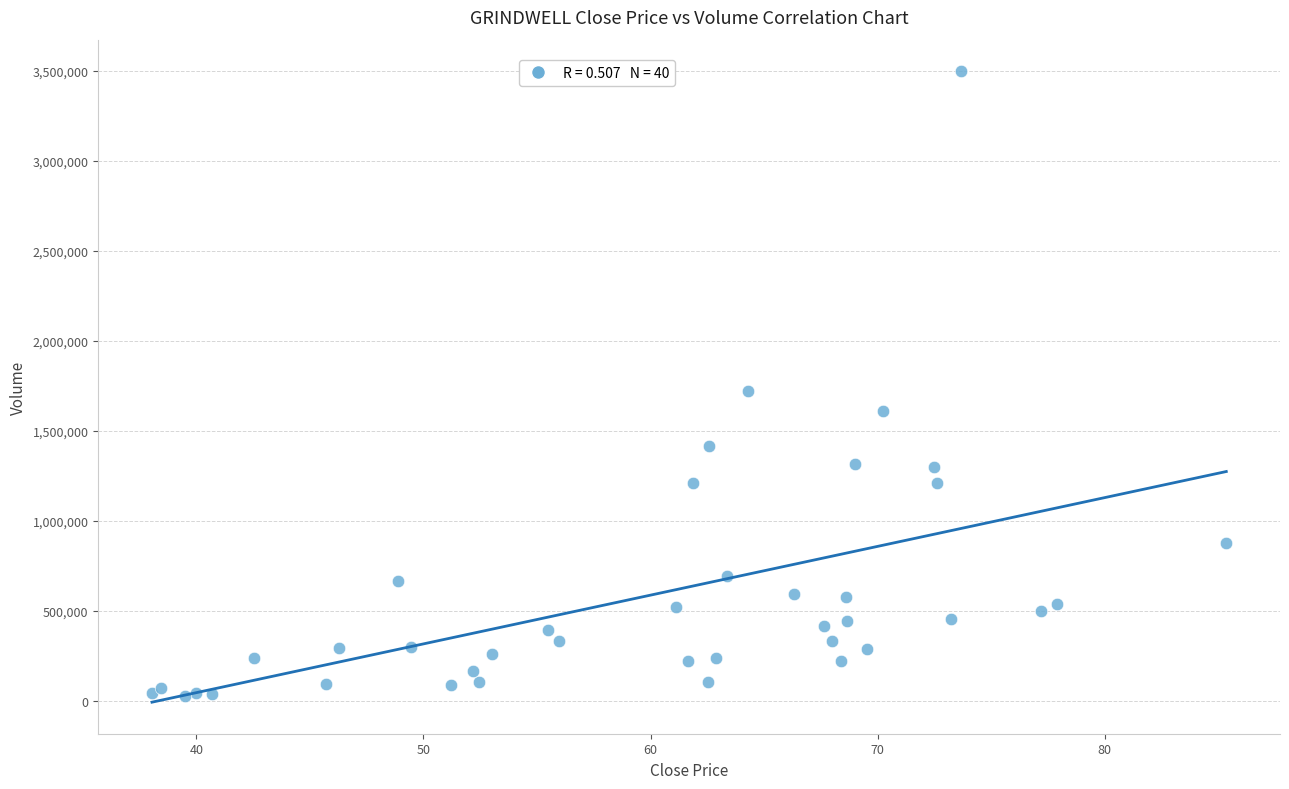

What Y value in the scatter plot is closest to 1762614?

1722134